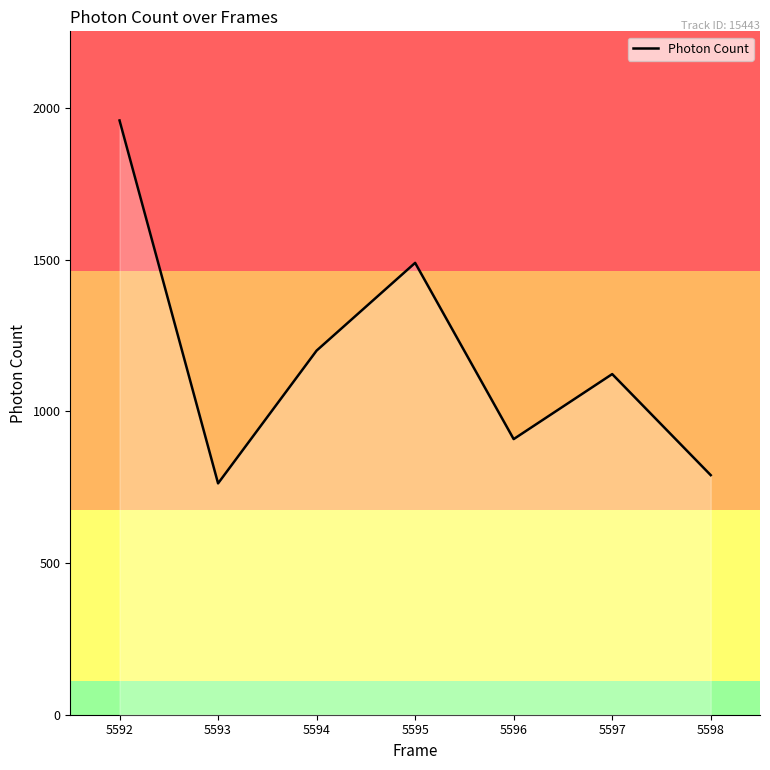

Between 5595 and 5596, which is larger?

5595